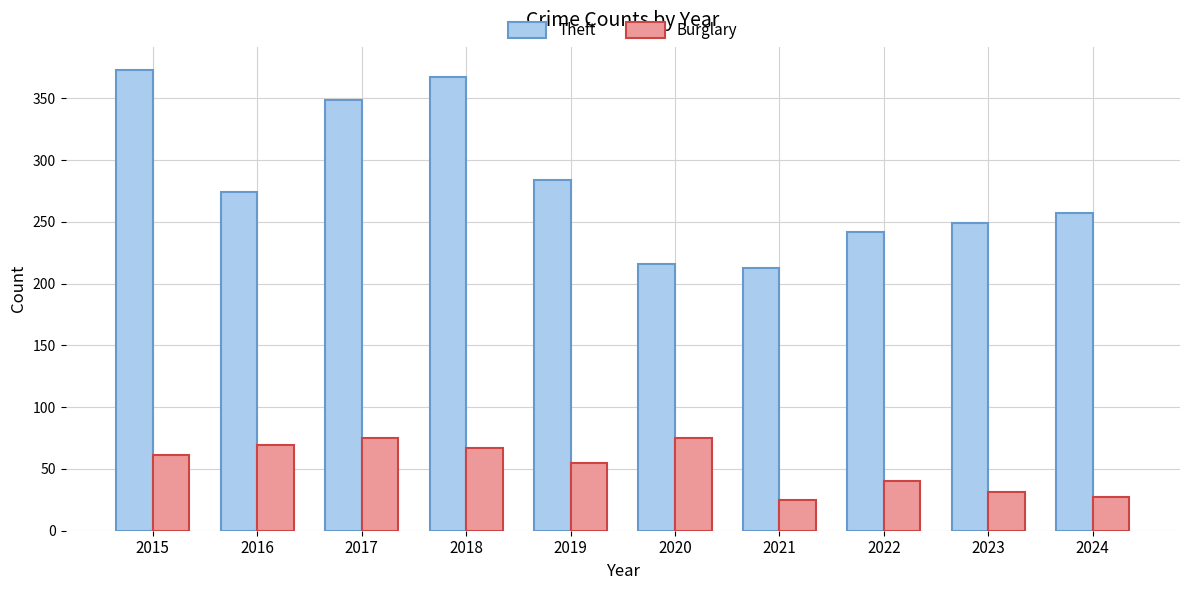

Reading right to left, extract all data points from this chart.

Theft: 257	249	242	213	216	284	367	349	274	373
Burglary: 27	31	40	25	75	55	67	75	69	61